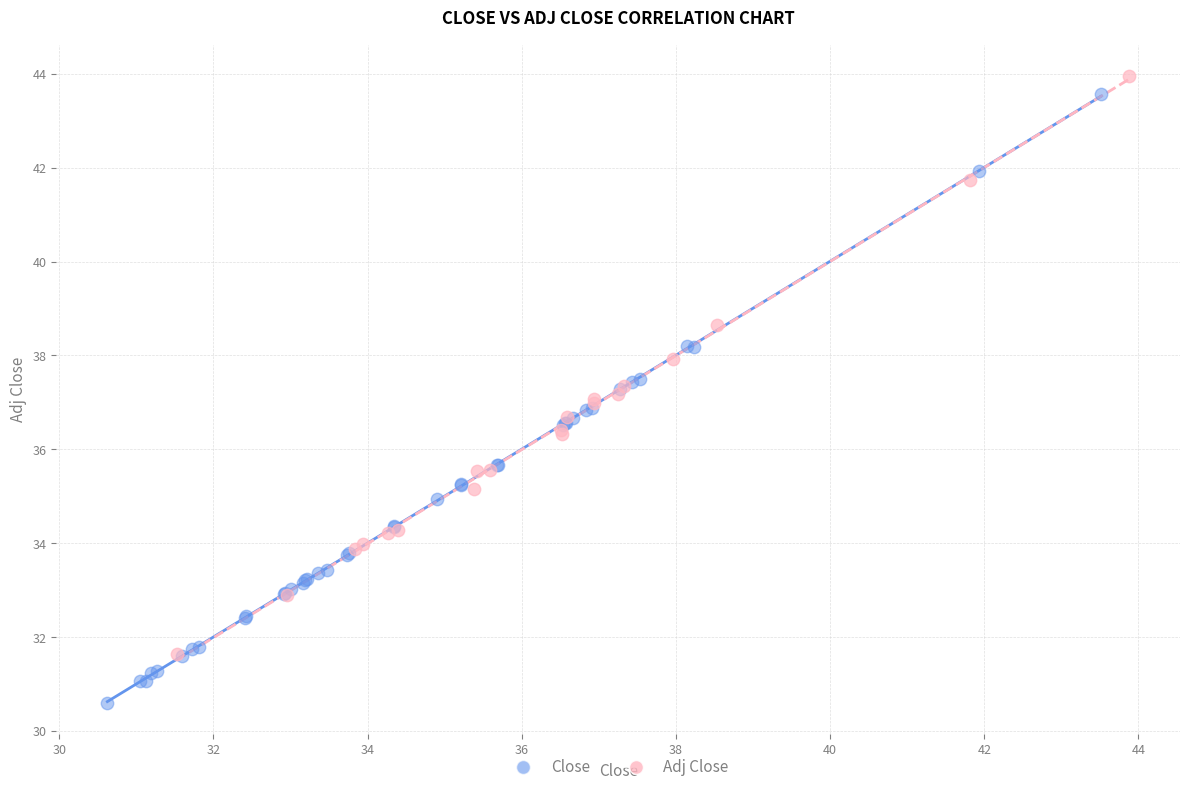

Which series has the widest spread of Y values?

Close